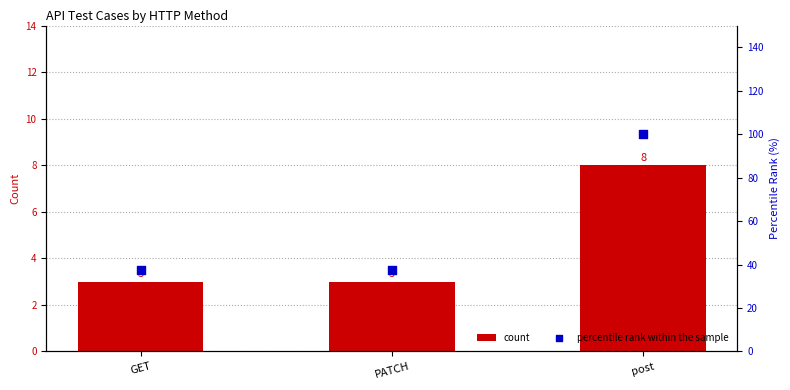

At which category is the sum across all series the highest?

post